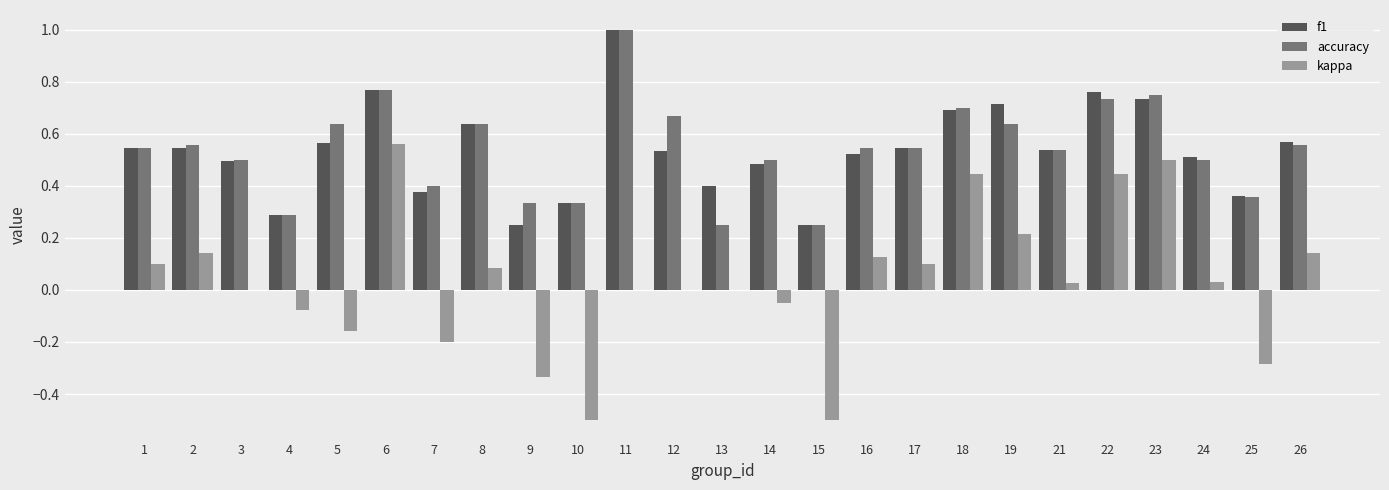

Between 17 and 19, which series saw the biggest shift?

f1